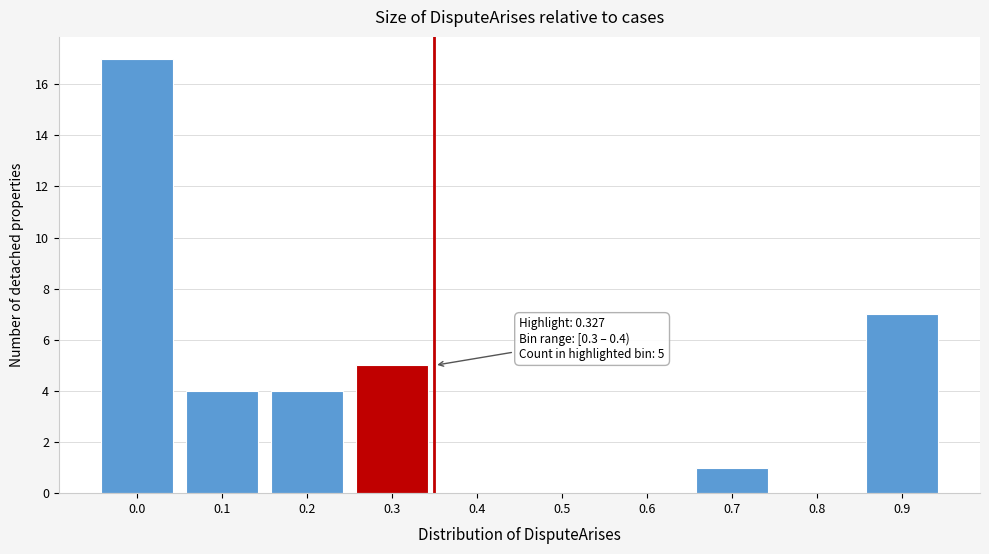

What is the change in value from 0.2 to 0.8?

-4